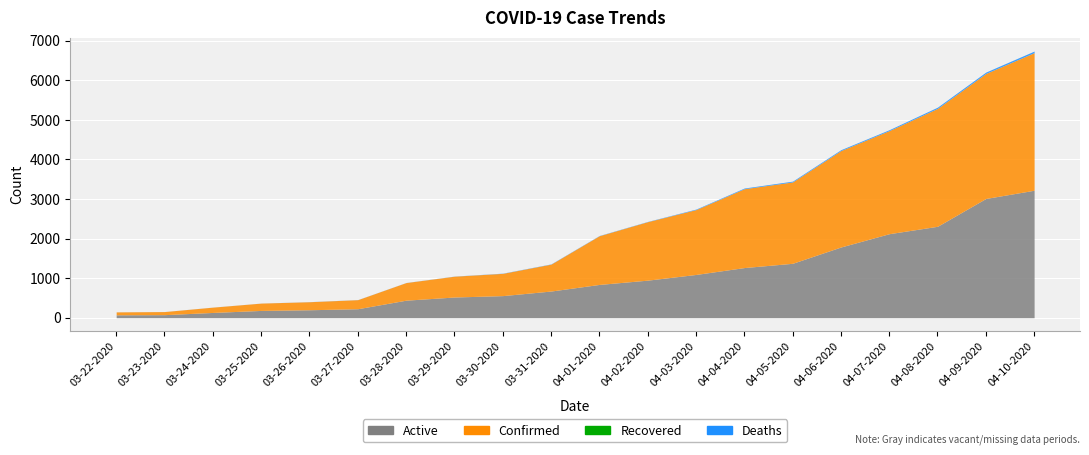

What is the total value across all series at 03-22-2020?

148